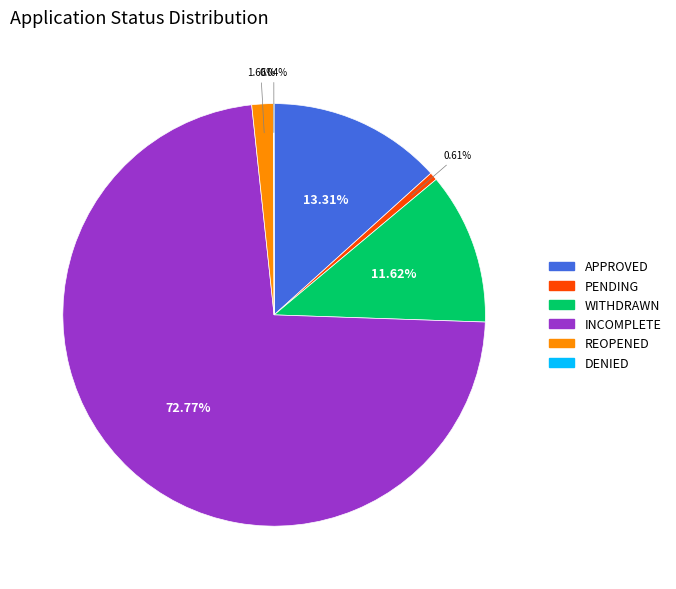

Is there any slice that represents more than half of the pie?

Yes